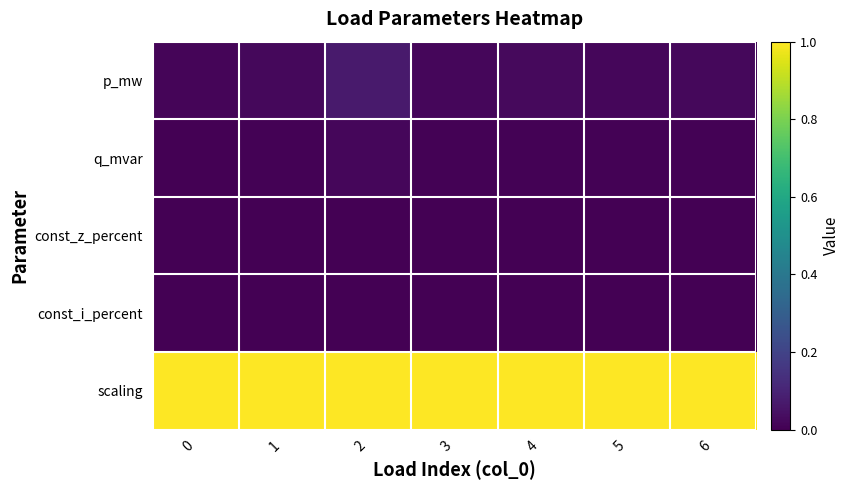

How many distinct data groups are displayed?

5